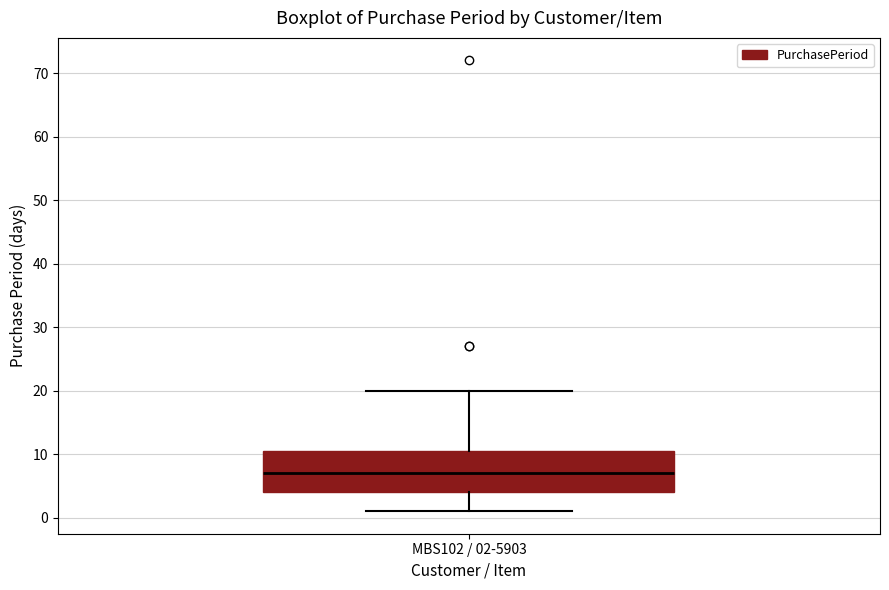

Transcribe this box plot: give where the median line is, the range the box spans, and where the two whiskers end, as read against the y-axis. The values are not printed on the chart, so give them approximately, as read against the axis.

median 7, box 4 to 11, whiskers 1 to 20